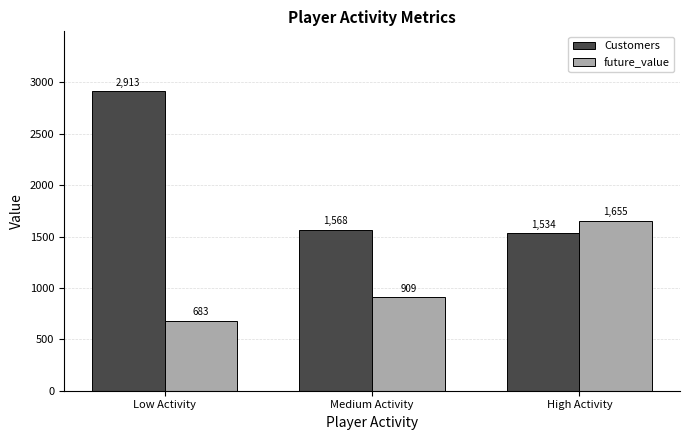

What is the difference between the maximum and second lowest values in the Customers series?

1345.0